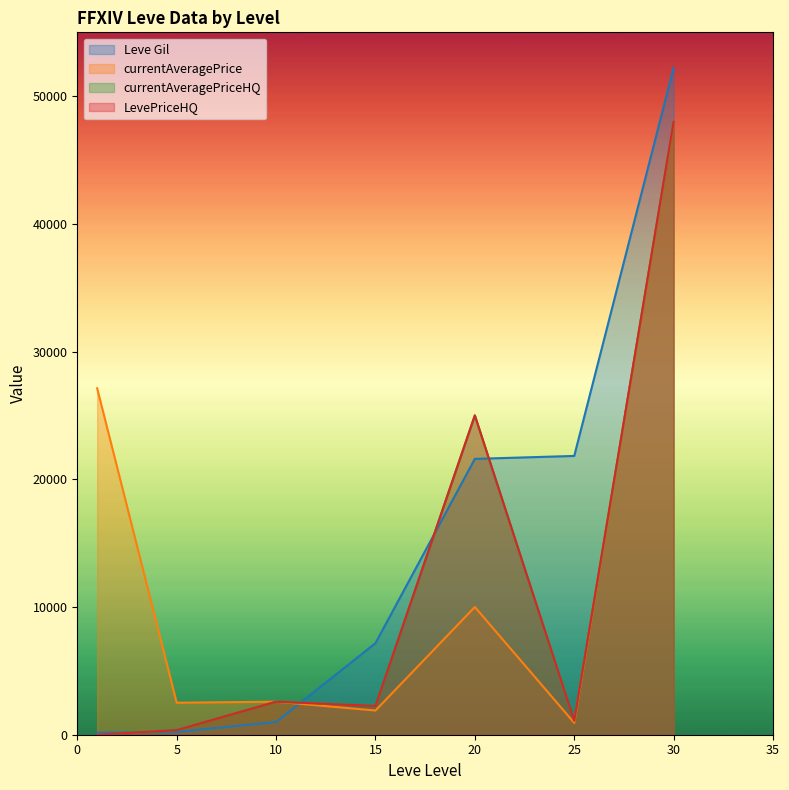

Which series has the largest total across all categories?

Leve Gil